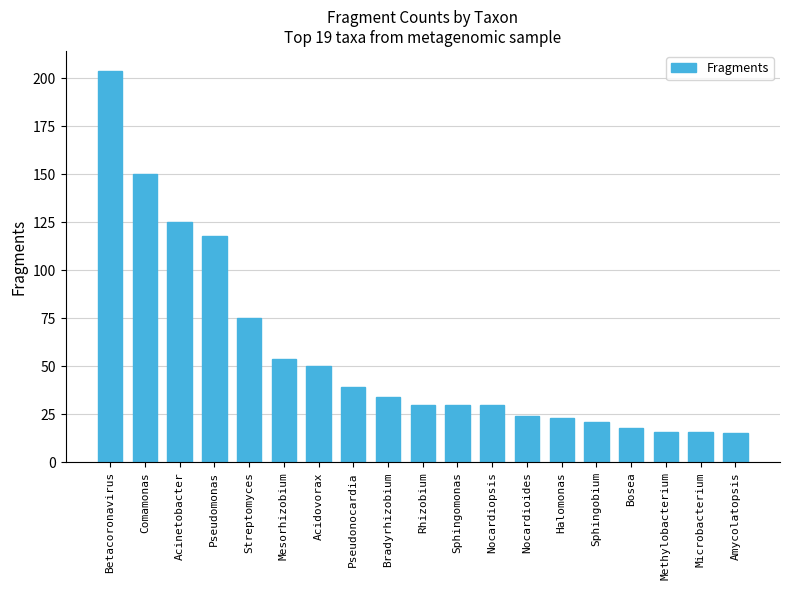

What is the difference between the second highest and minimum values?

135